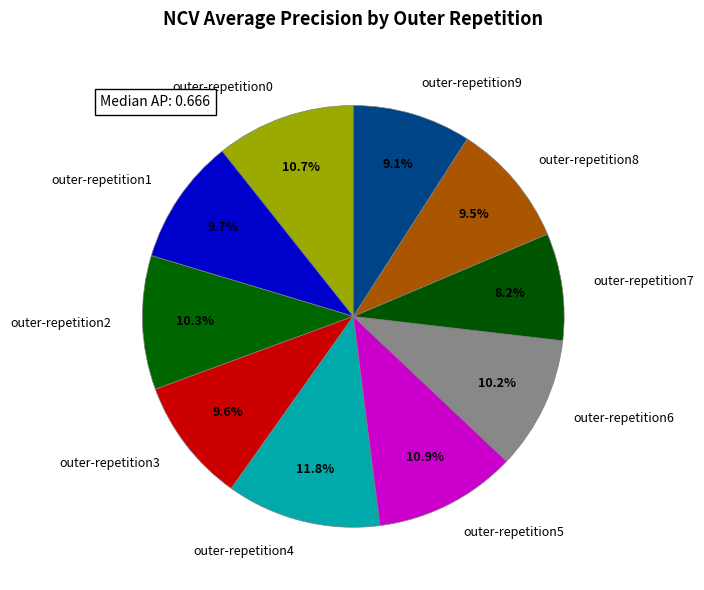

Do outer-repetition6 and outer-repetition7 together represent more than half of the pie?

No